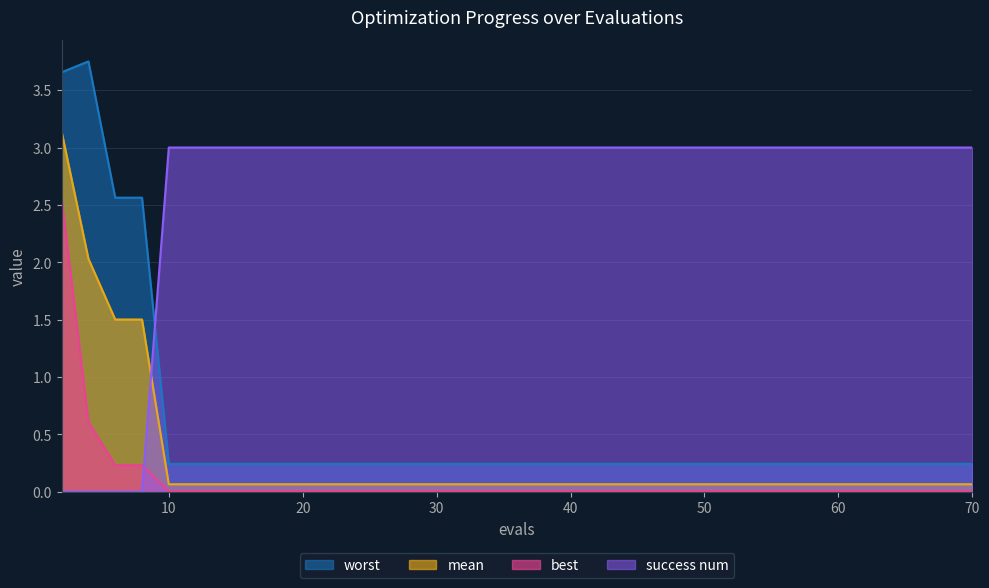

What are all the series names shown in the legend?

worst, mean, best, success num